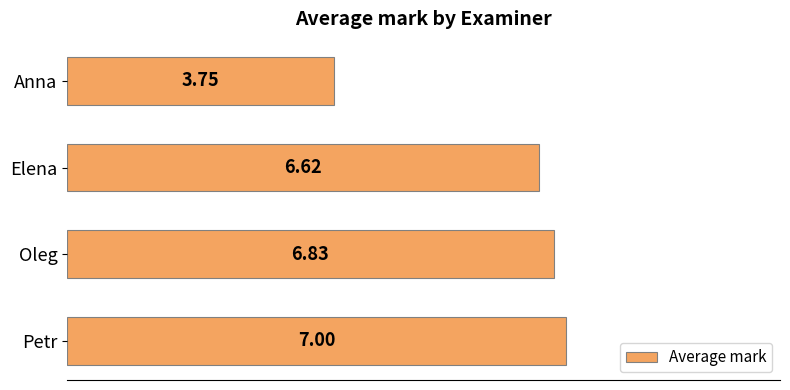

What is the difference between the values at Elena and Anna?

2.9